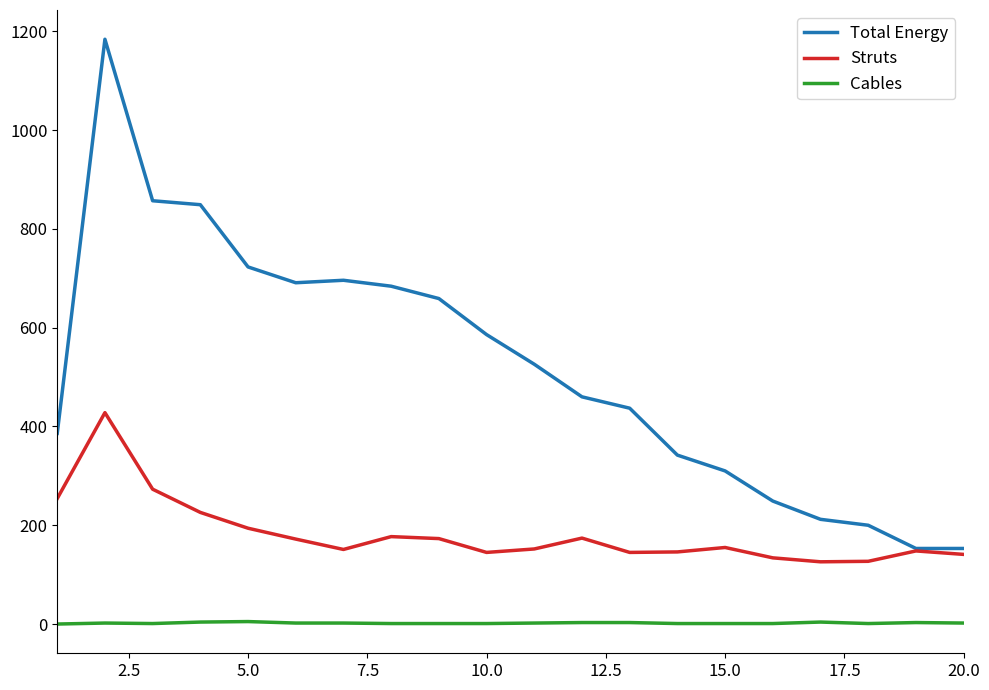

What is the difference between the maximum and minimum values in the Total Energy series?

1031